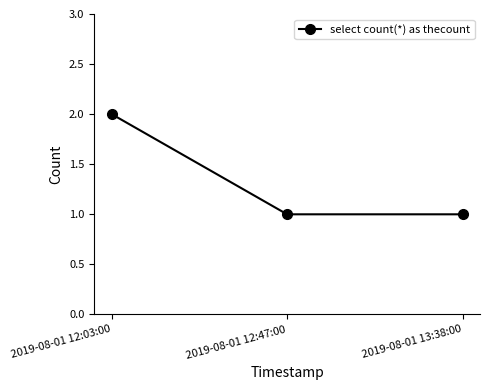

What is the sum of the values at 2019-08-01 12:47:00 and 2019-08-01 12:03:00?

3